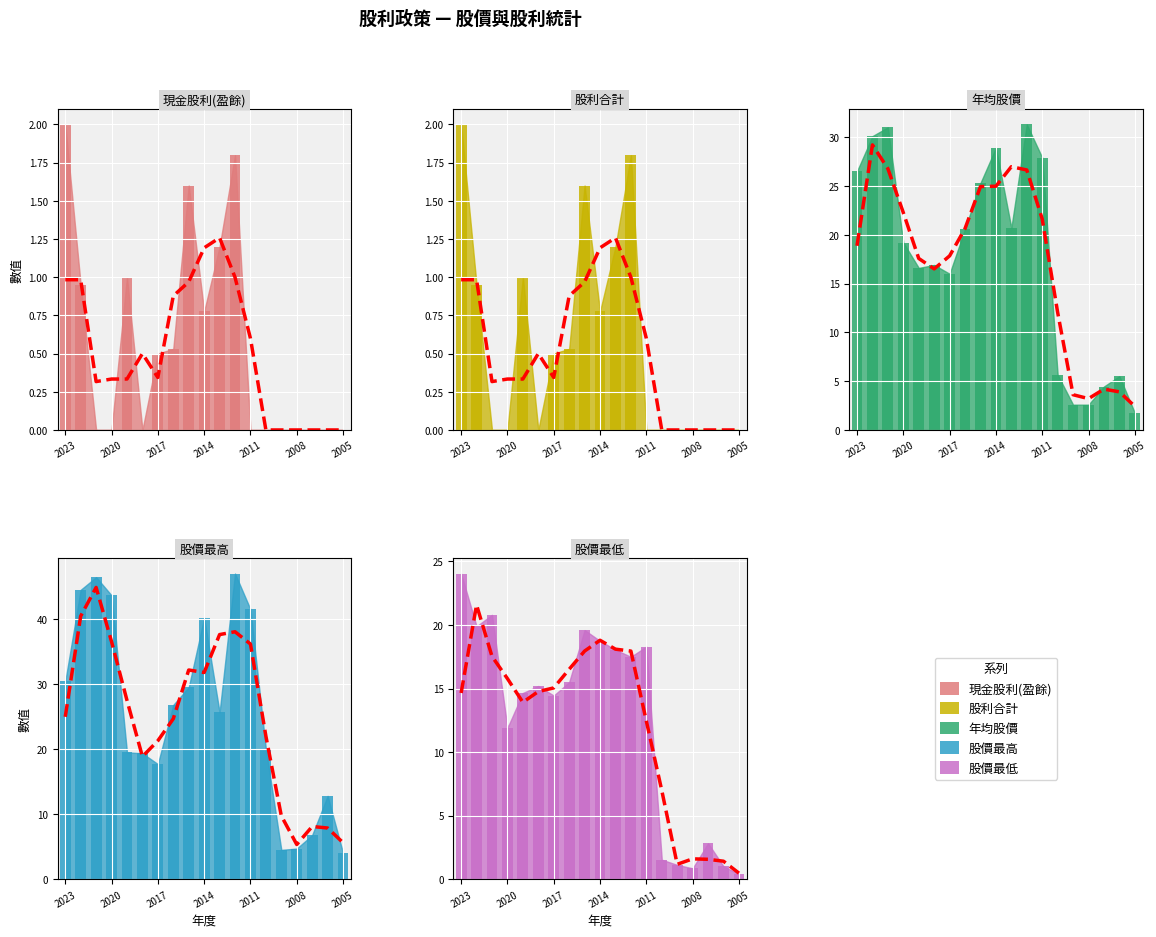

How many values in the 股價最低 series exceed 15?

10